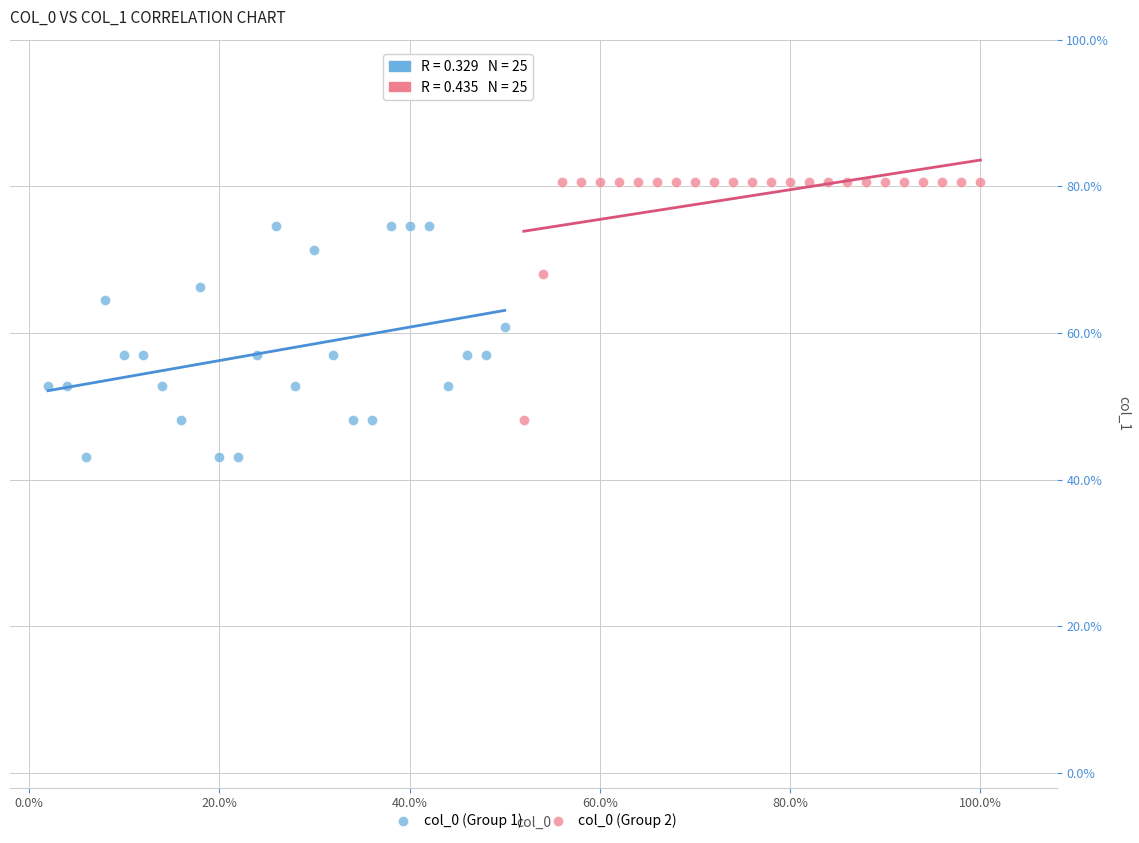

Which series reaches the maximum Y coordinate?

col_0 (Group 2)